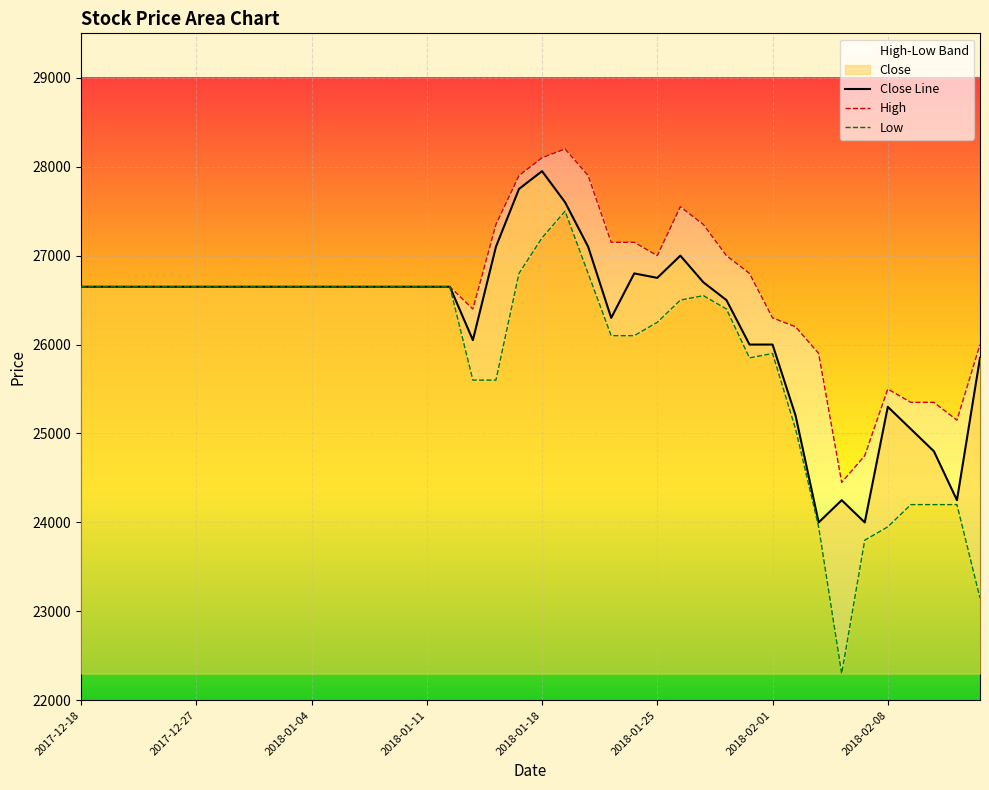

At how many categories does at least one series exceed 23279?

40